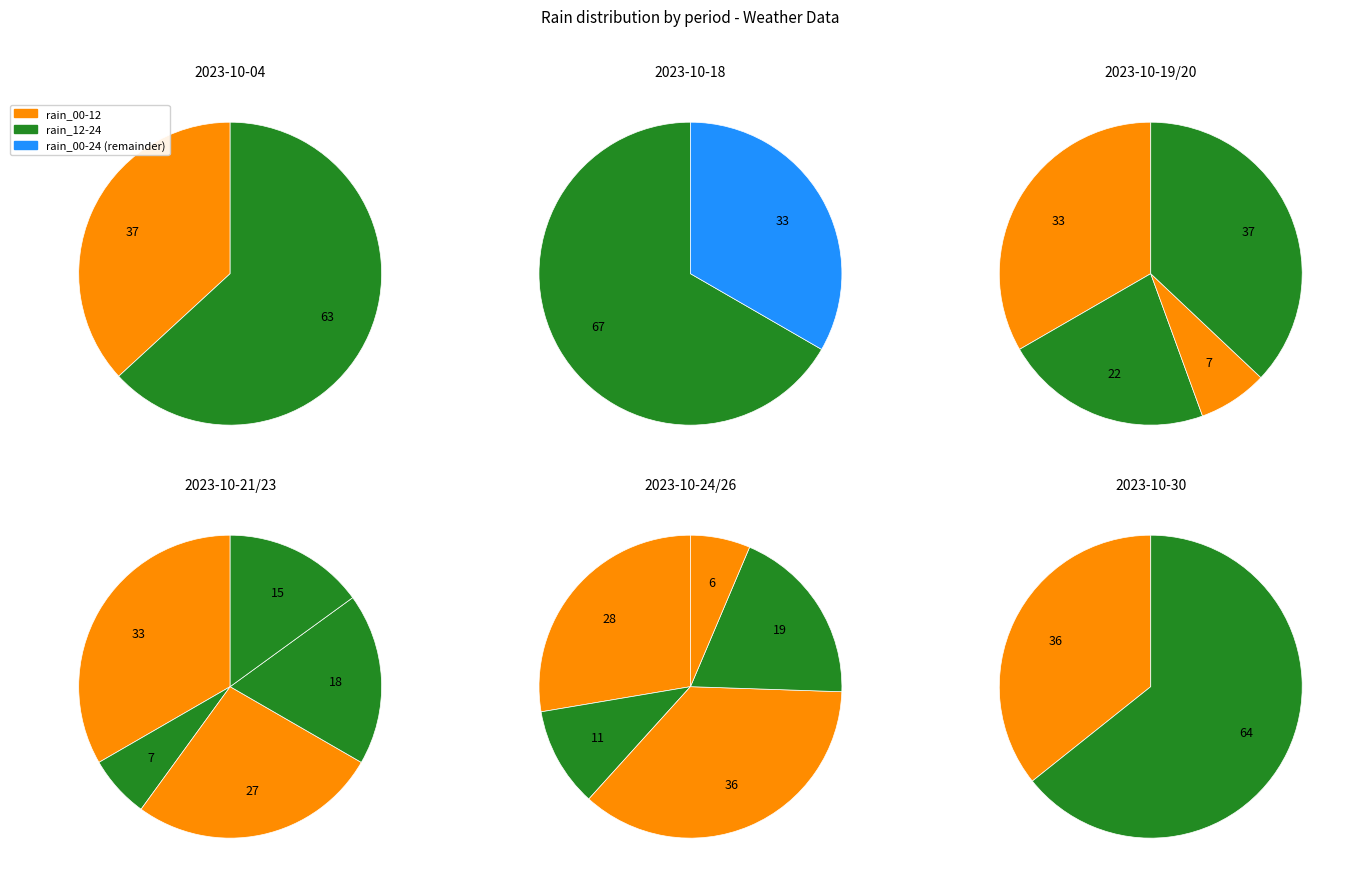

Do 2023-10-21 and 2023-10-30 together represent more than half of the pie?

No